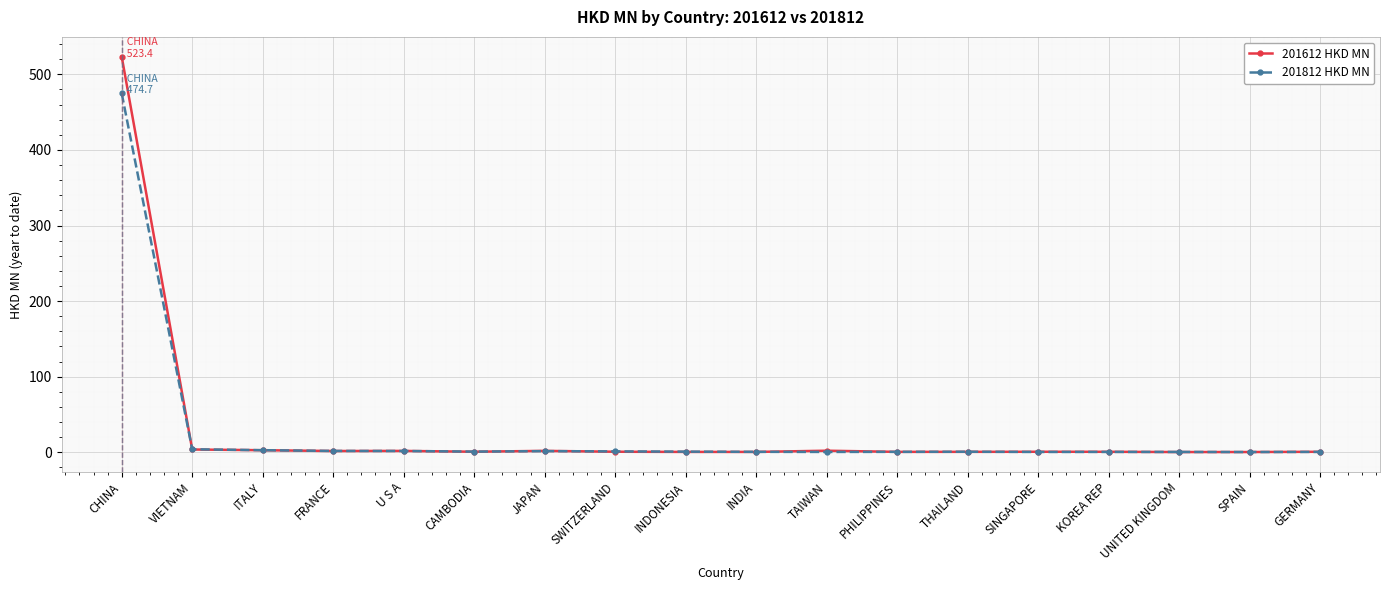

What is the difference between the maximum and minimum values in the 201812 HKD MN series?

474.4